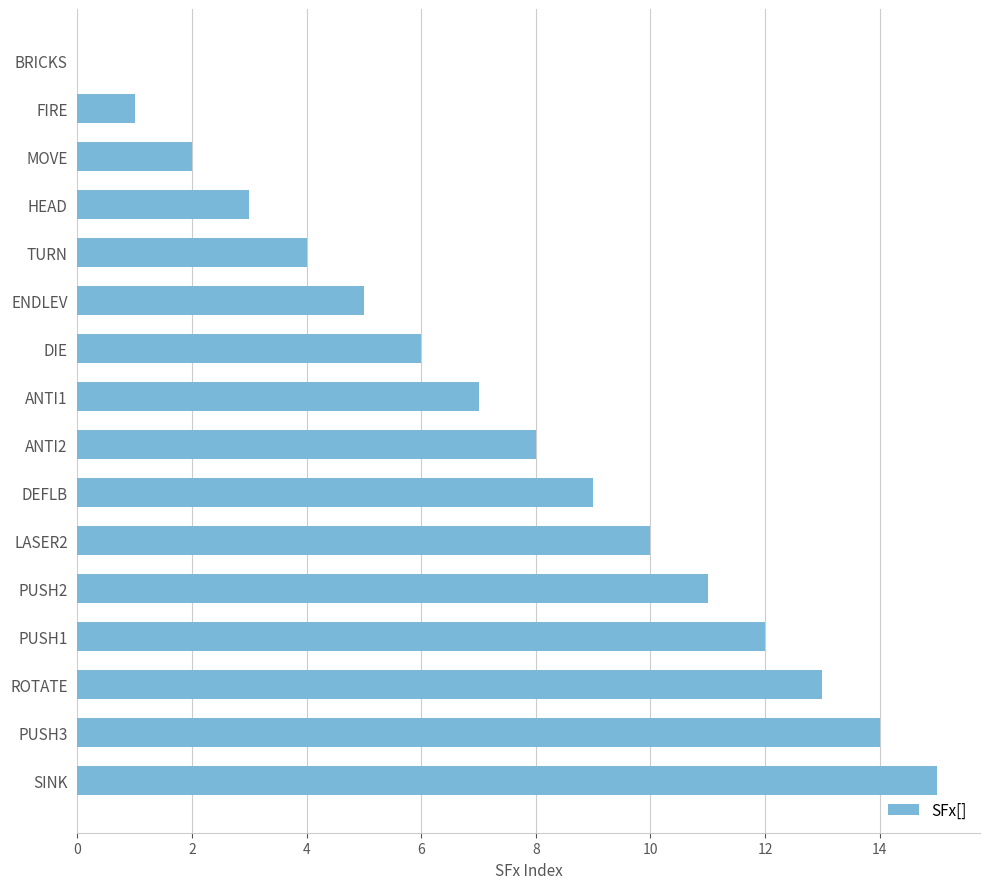

The chart shows a value of 14 at PUSH3. True or false?

True